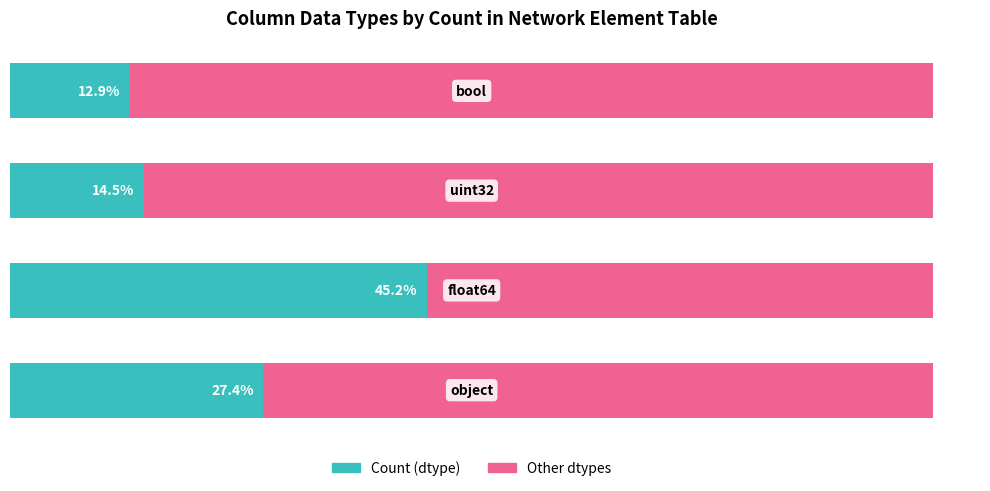

What are all the series names shown in the legend?

Count (dtype), Other dtypes